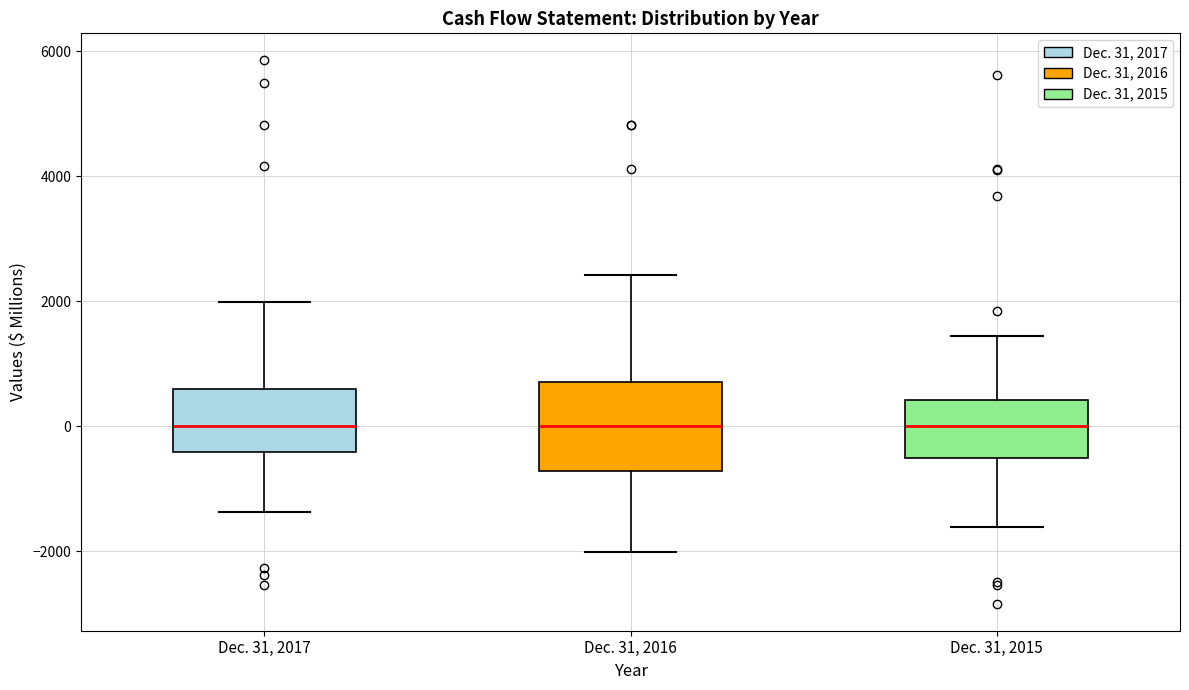

Which box is the tallest, from its lower edge to its upper edge?

Dec. 31, 2016